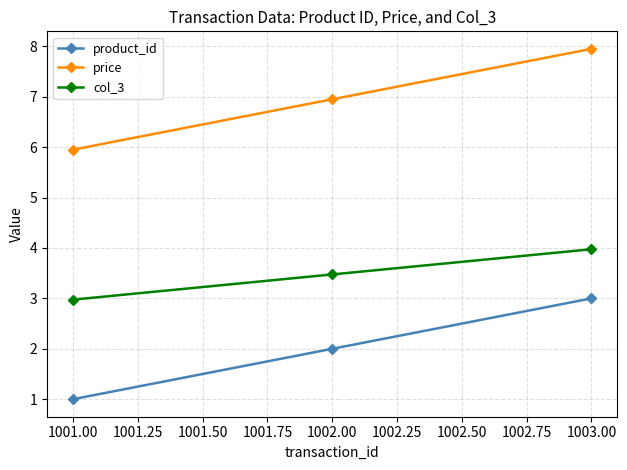

What is the average value of the product_id series?

2.0